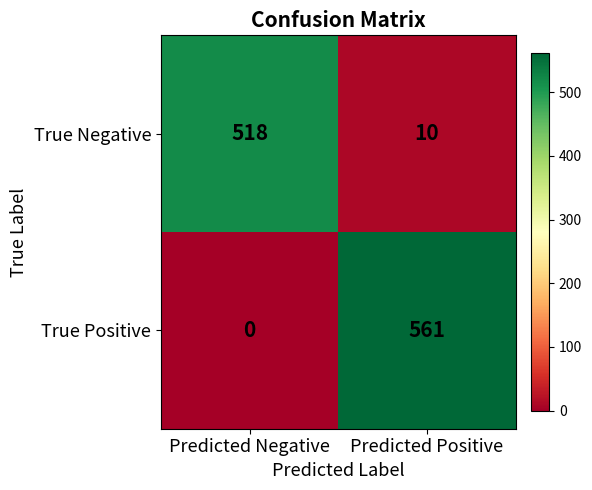

Count the number of data series in this chart.

2